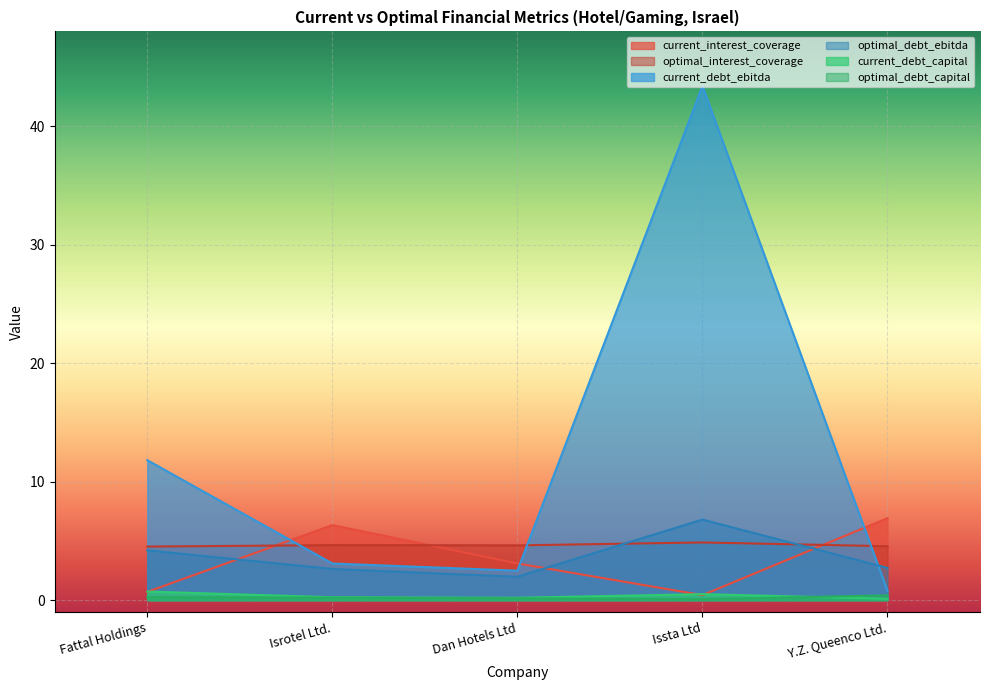

What is the minimum value shown in the chart?

0.1